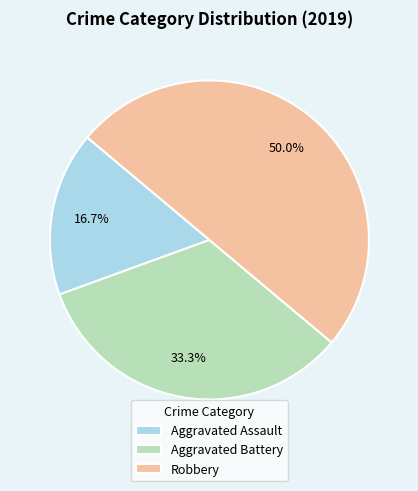

How many segments does this pie chart have?

3